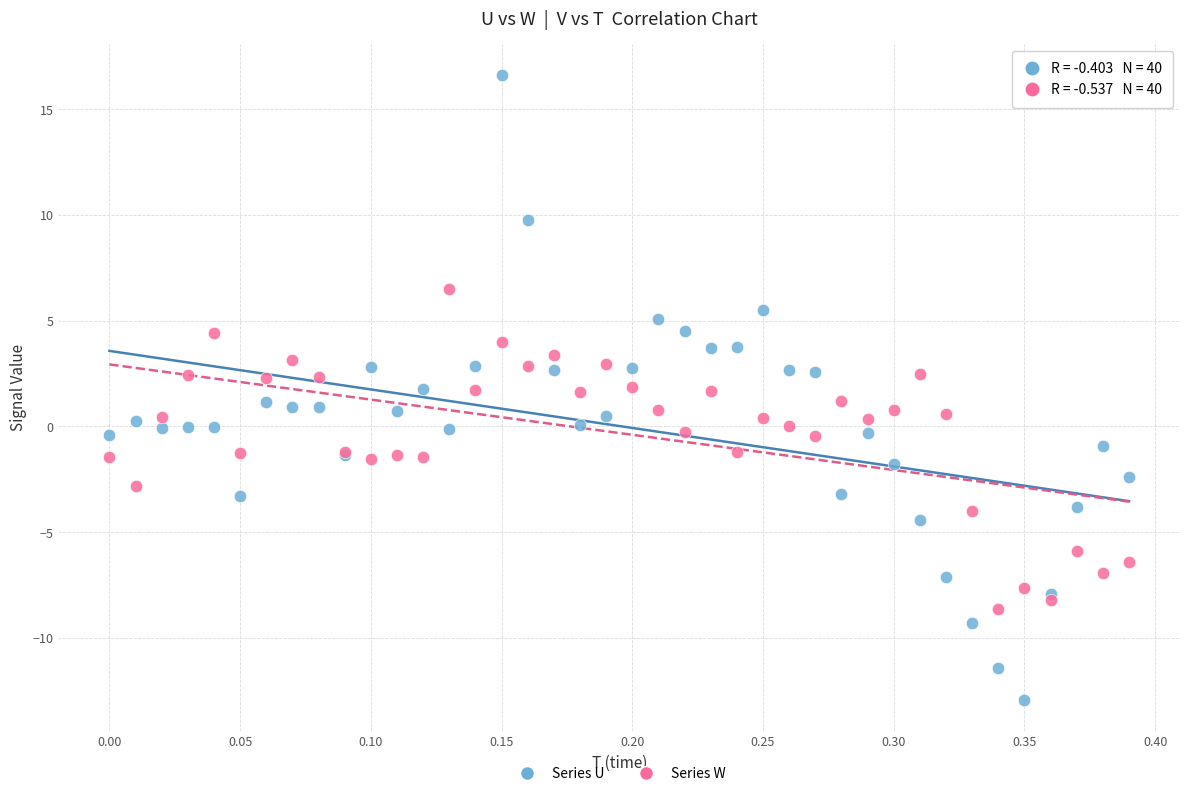

Which series has the largest Y range (max minus min)?

Series U